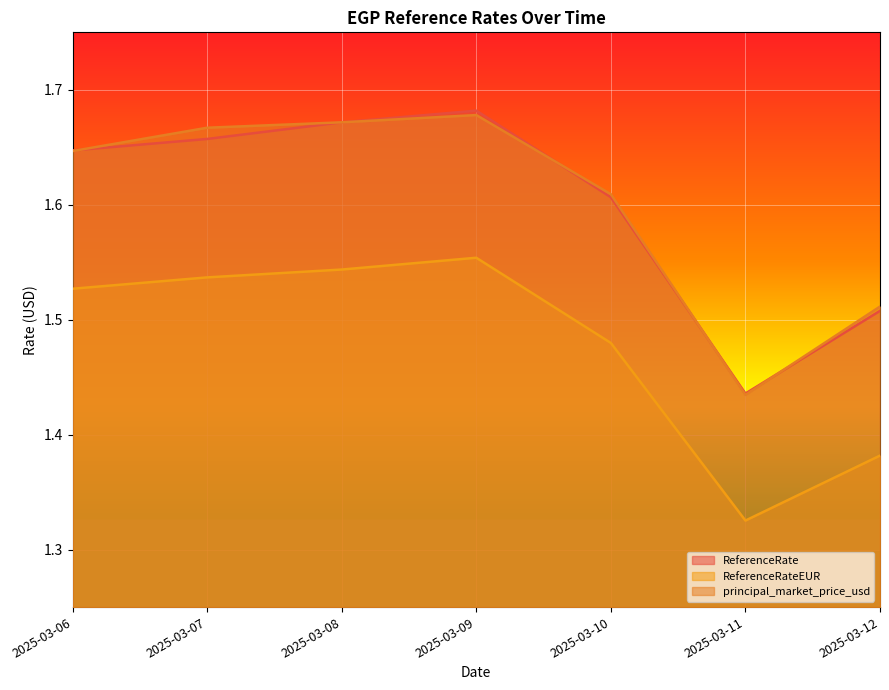

What value does the ReferenceRate series have at 2025-03-11?

1.4